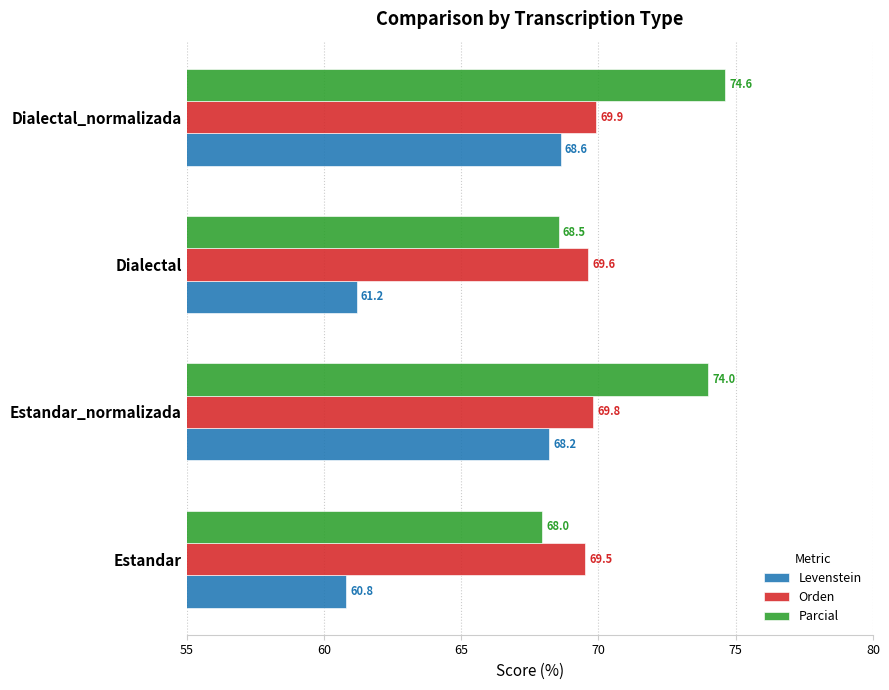

The Parcial series shows 38.0 at Dialectal_normalizada. True or false?

False